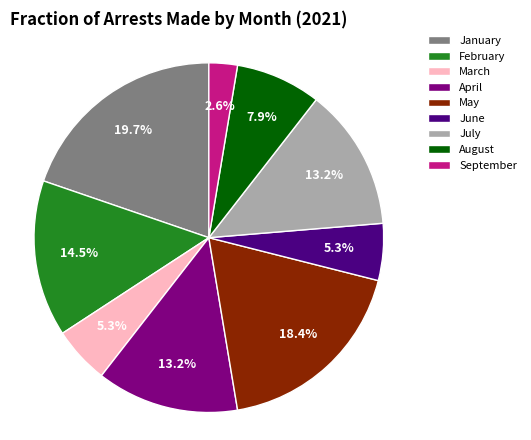

Is there any slice that represents more than half of the pie?

No